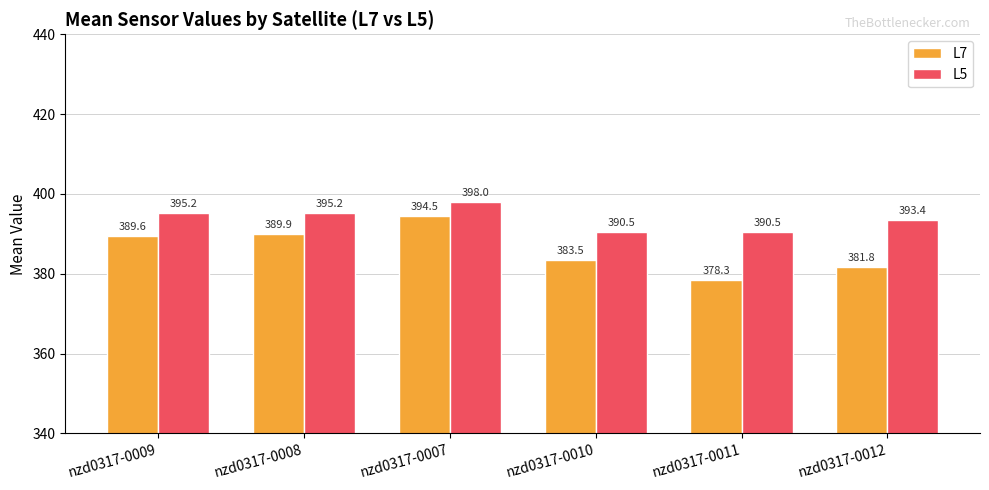

Rank the series at nzd0317-0011 from highest to lowest value.

L5, L7